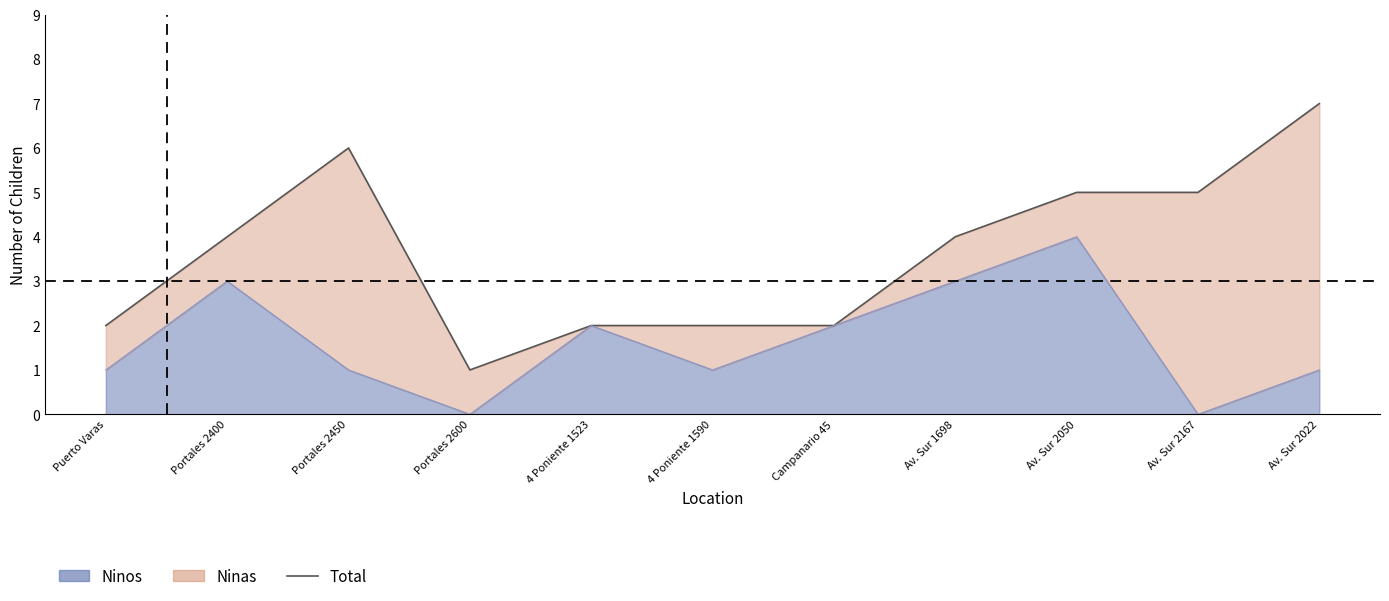

What is the sum of all values?

40